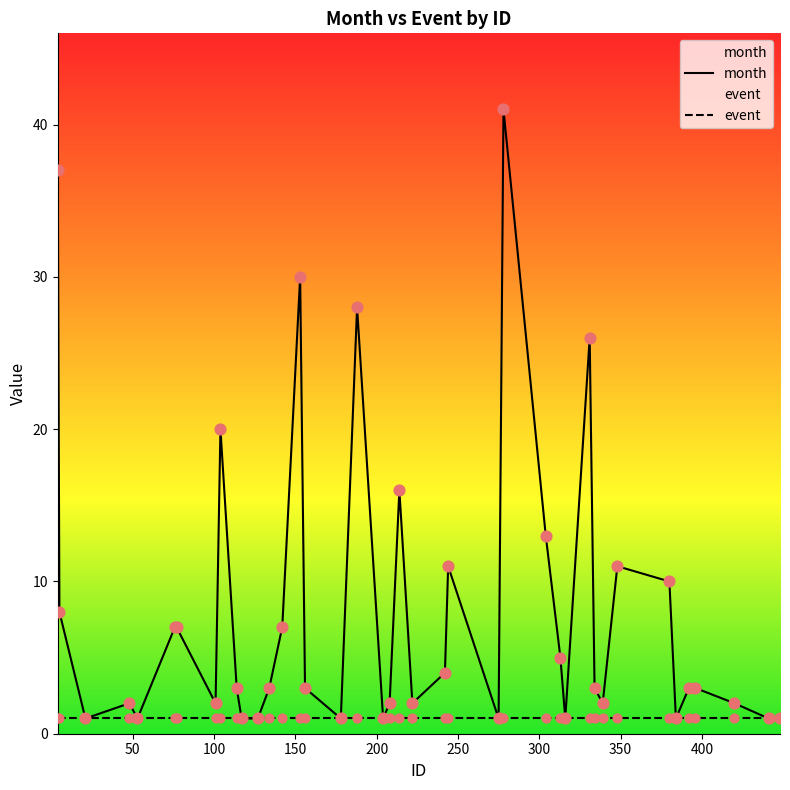

Which series contains the highest Y value?

month